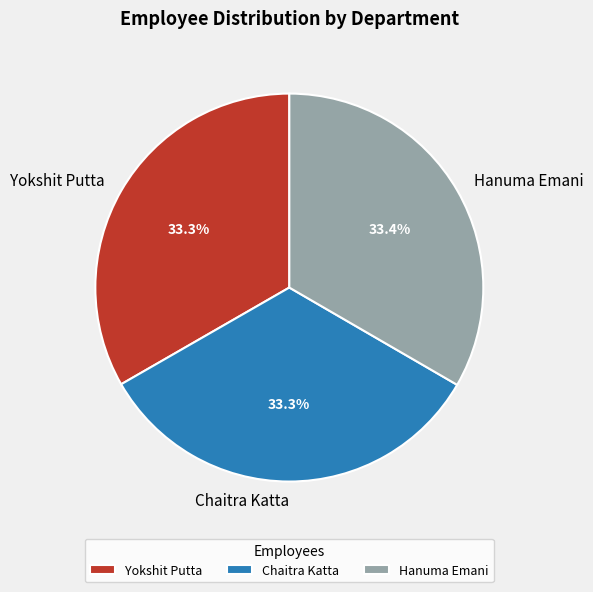

How much of the chart is everything except Chaitra Katta?

66.7%